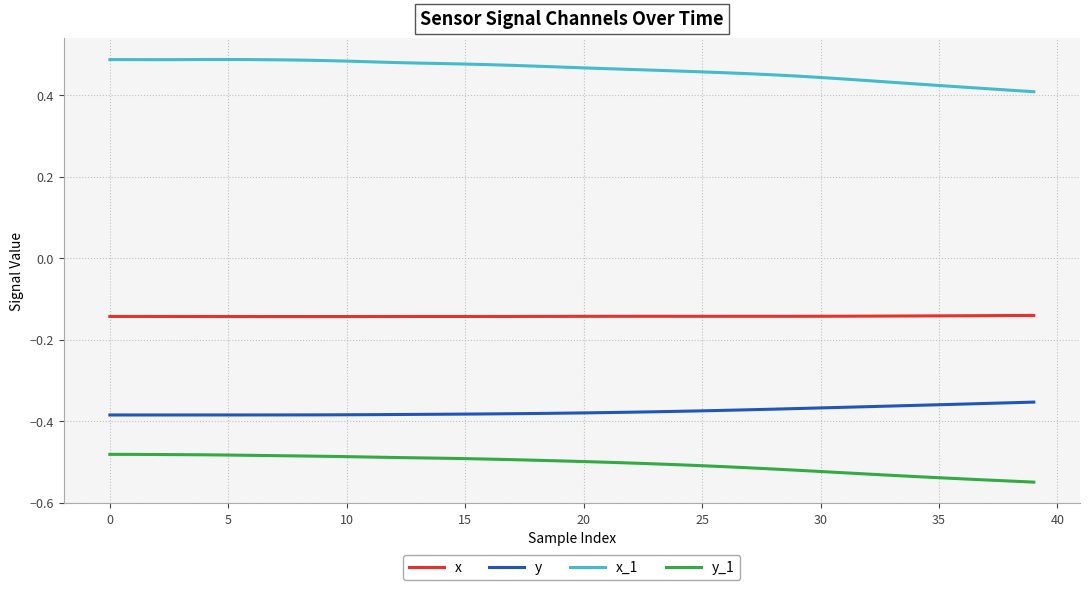

True or false: y and x_1 intersect in this chart.

False